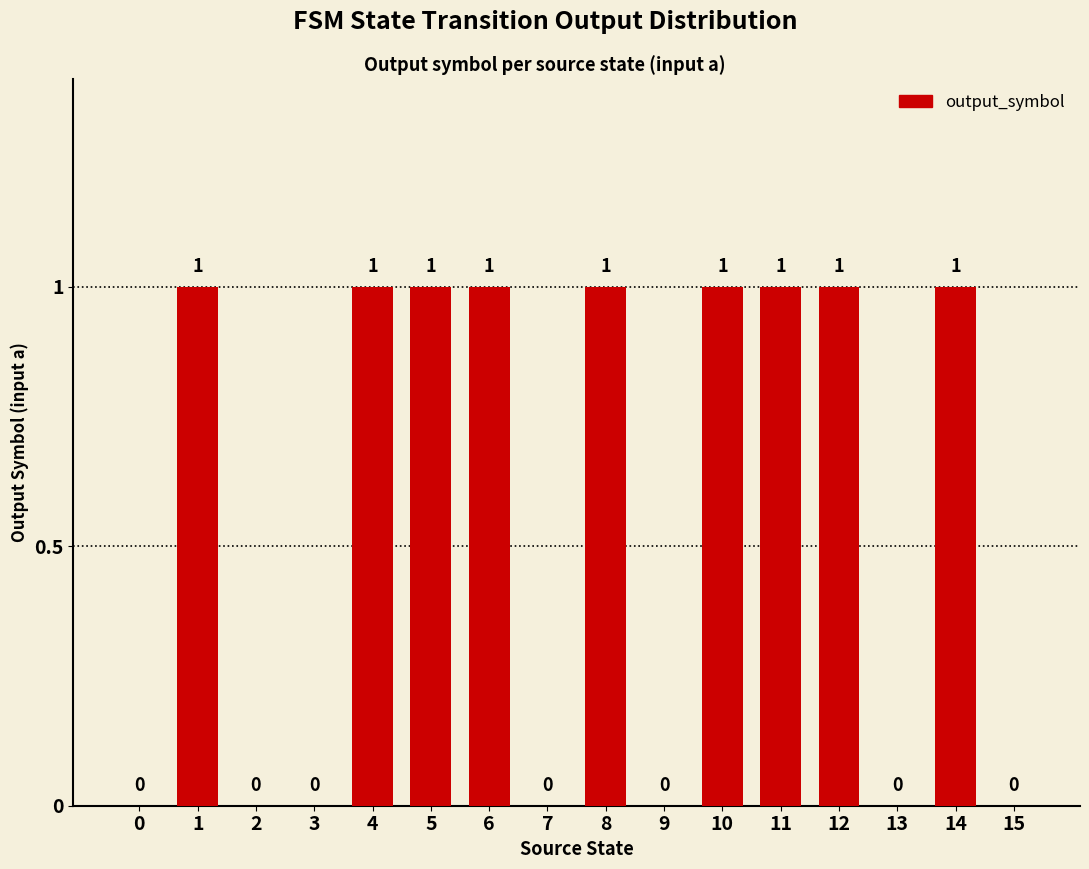

True or false: the data shows 0 at 15.

True